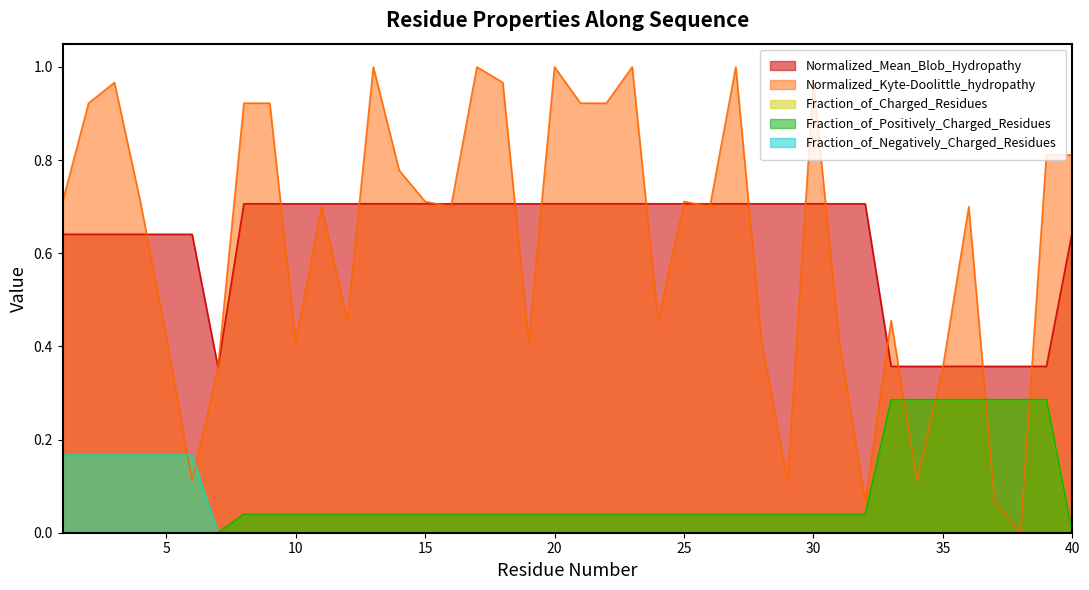

True or false: Fraction_of_Charged_Residues has more than 0 points higher than both neighbors.

False